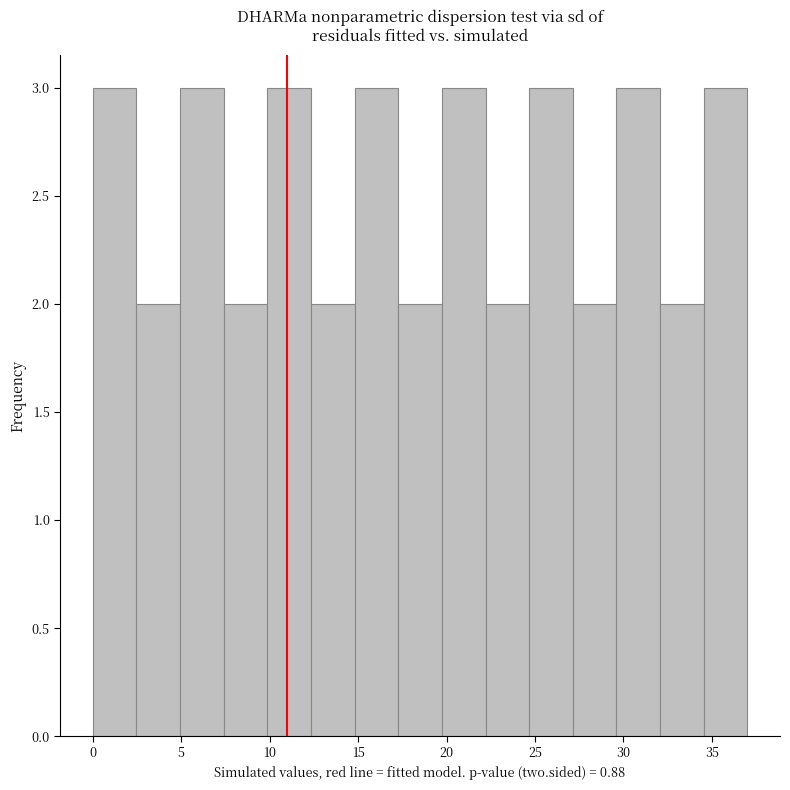

Reading left to right, transcribe this chart: for each bar, give the range it covers on the x-axis and its height. Neither the bar edges nor the heights are printed on the chart, so give them approximately, as read against the axes.

0.0 to 2.5: 3
2.5 to 5.0: 2
5.0 to 7.5: 3
7.5 to 10.0: 2
10.0 to 12.5: 3
12.5 to 15.0: 2
15.0 to 17.5: 3
17.5 to 19.5: 2
19.5 to 22.0: 3
22.0 to 24.5: 2
24.5 to 27.0: 3
27.0 to 29.5: 2
29.5 to 32.0: 3
32.0 to 34.5: 2
34.5 to 37.0: 3